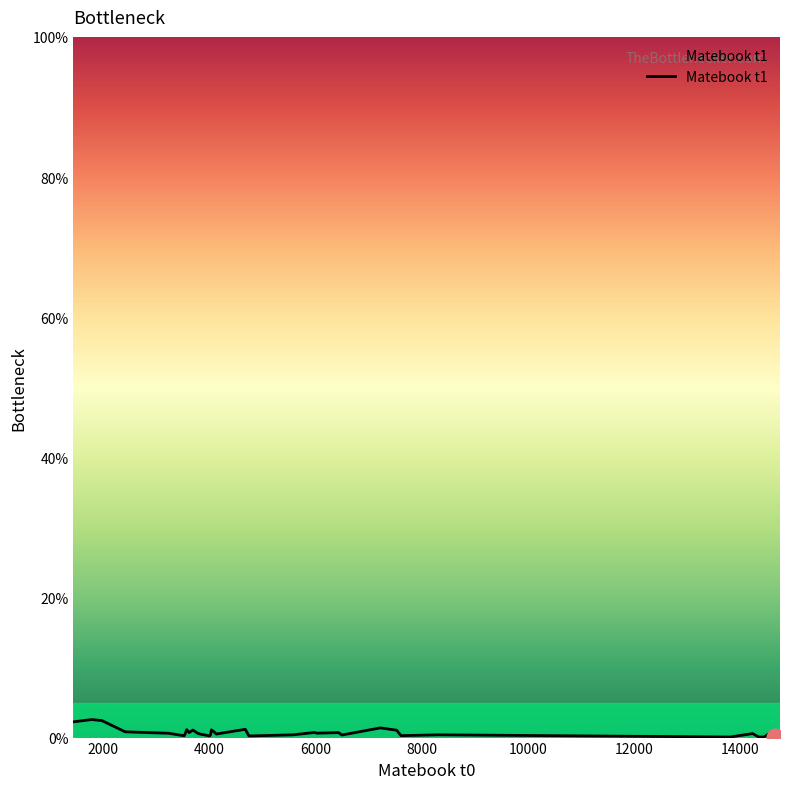

What is the difference between the maximum and minimum values?

2.5